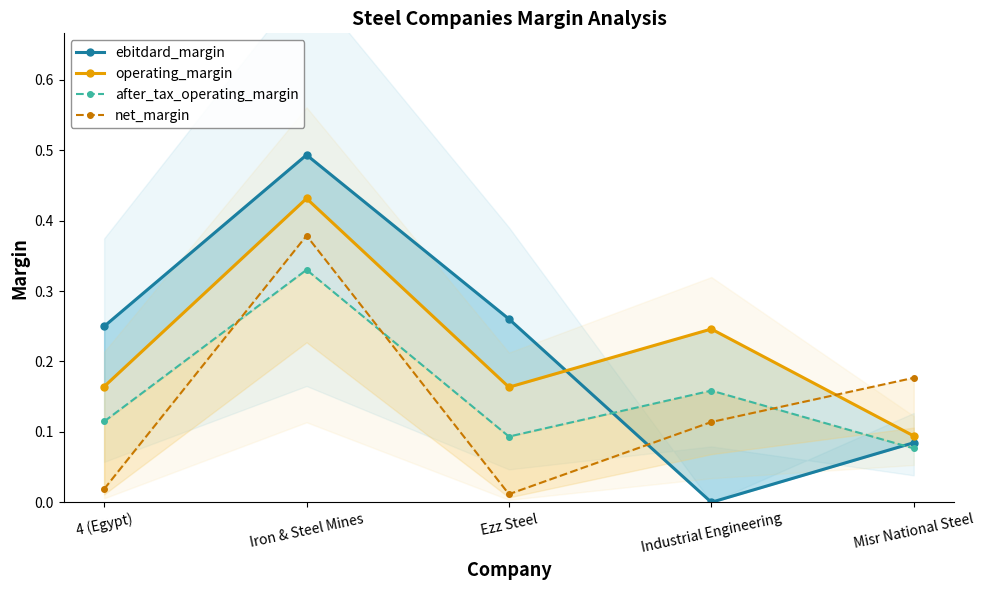

How many times do after_tax_operating_margin and net_margin cross each other?

3